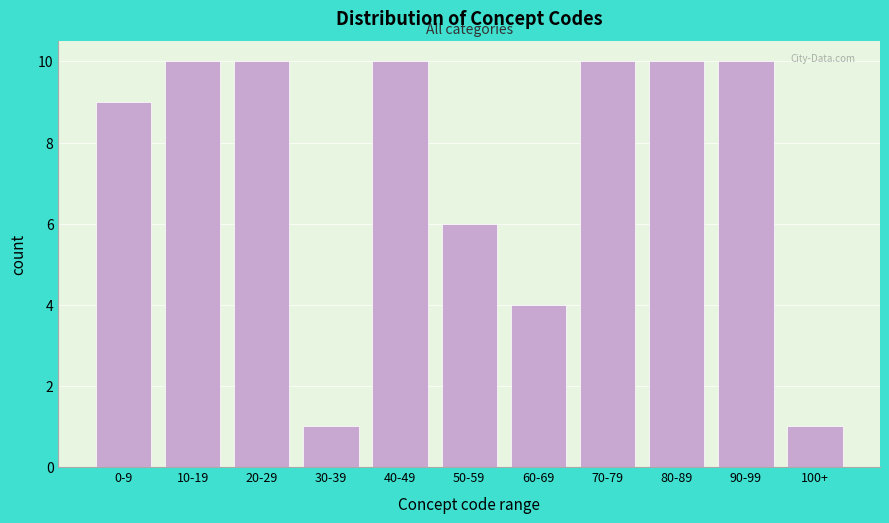

Reading left to right, transcribe all the data shown in this chart.

9	10	10	1	10	6	4	10	10	10	1